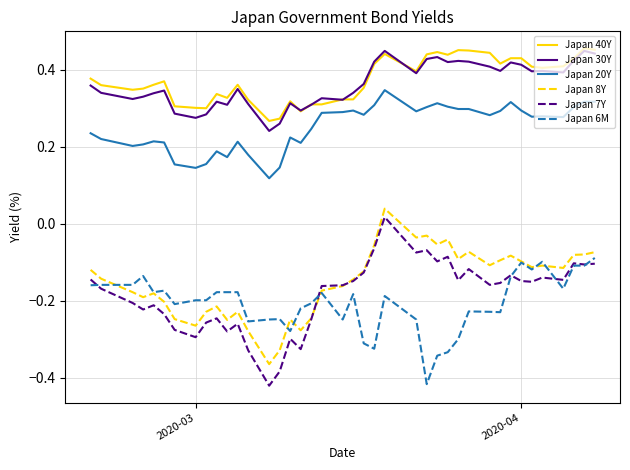

True or false: Japan 20Y and Japan 30Y cross at least once.

False